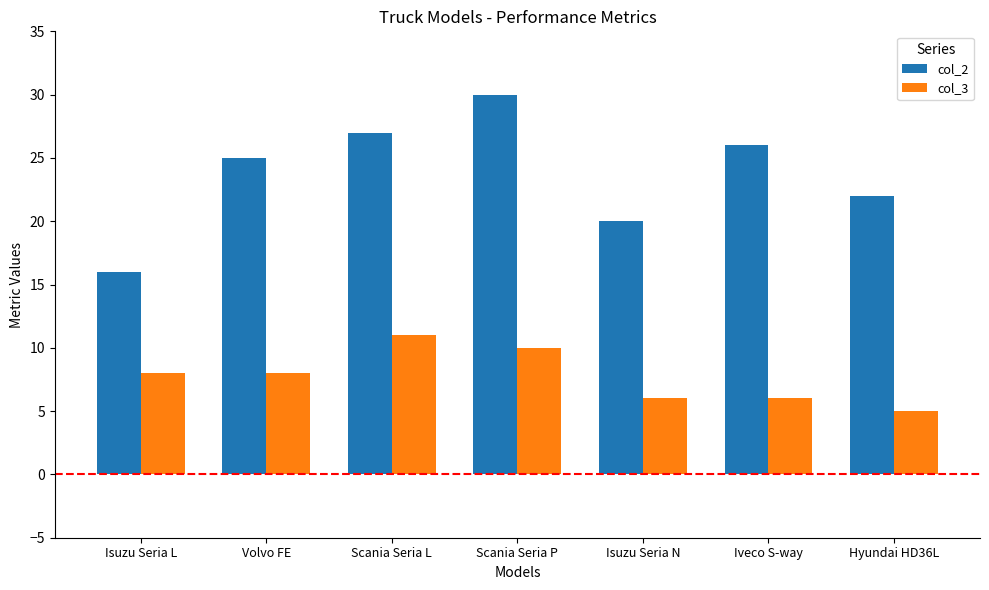

How many values in the col_3 series are below 8?

3